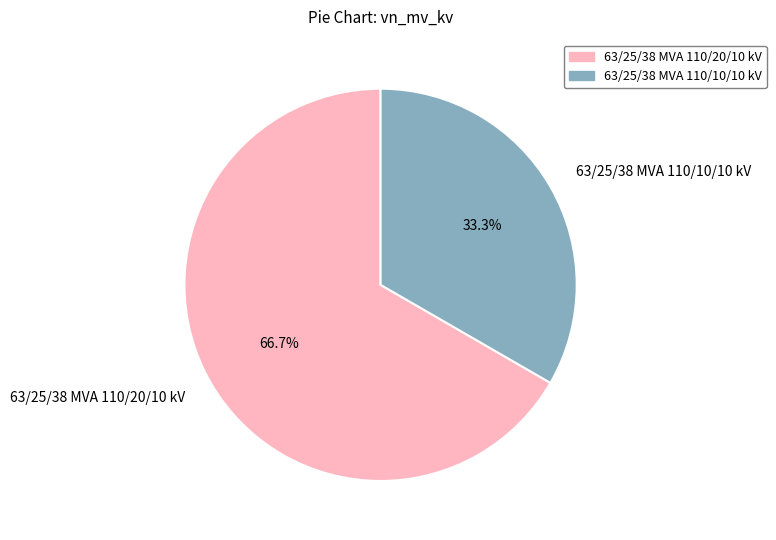

True or false: 63/25/38 MVA 110/10/10 kV accounts for 40% of the total.

False